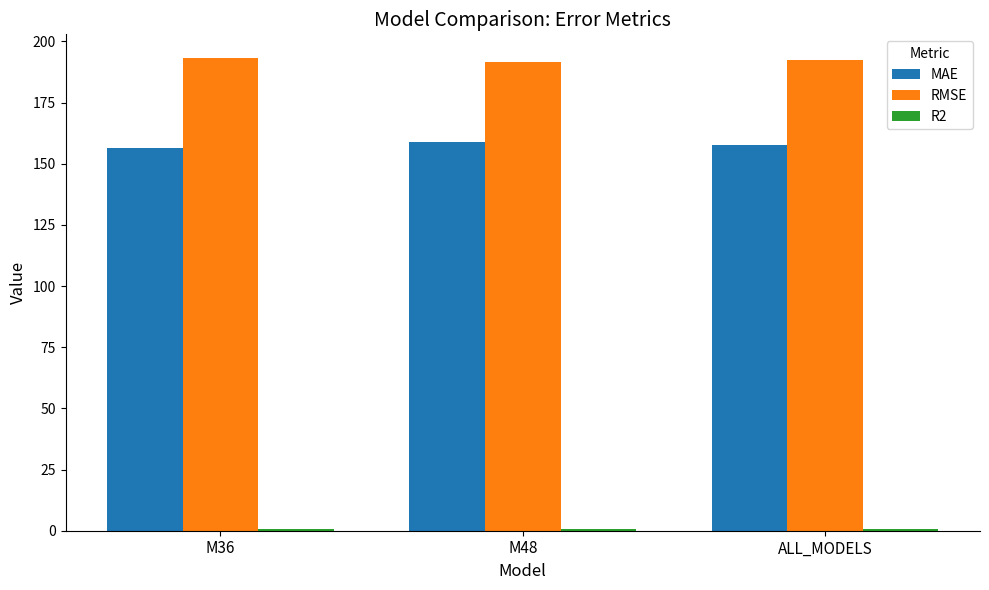

Which series has the largest total across all categories?

RMSE